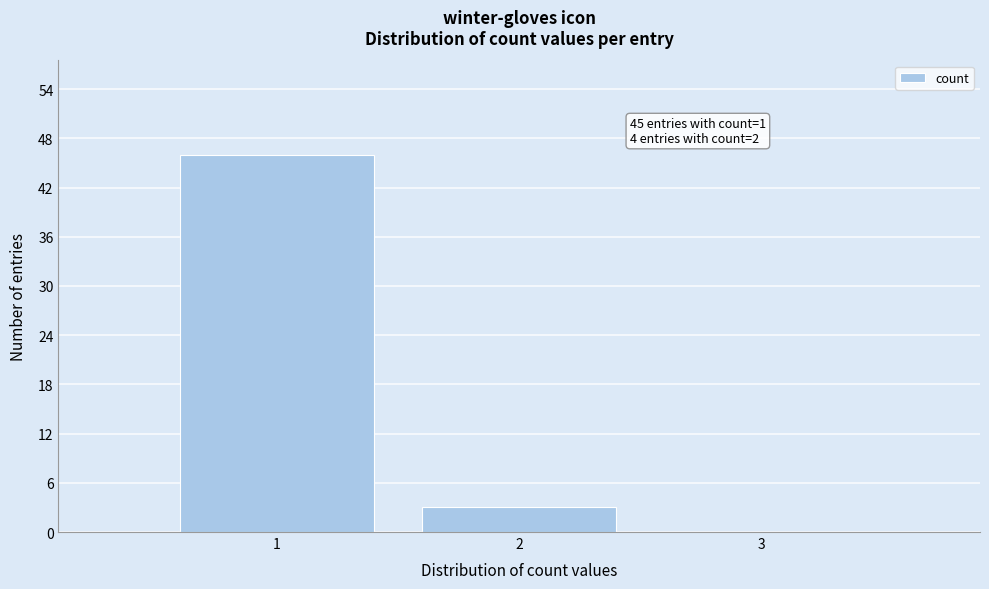

Reading right to left, extract all data points from this chart.

3=0	2=3	1=46